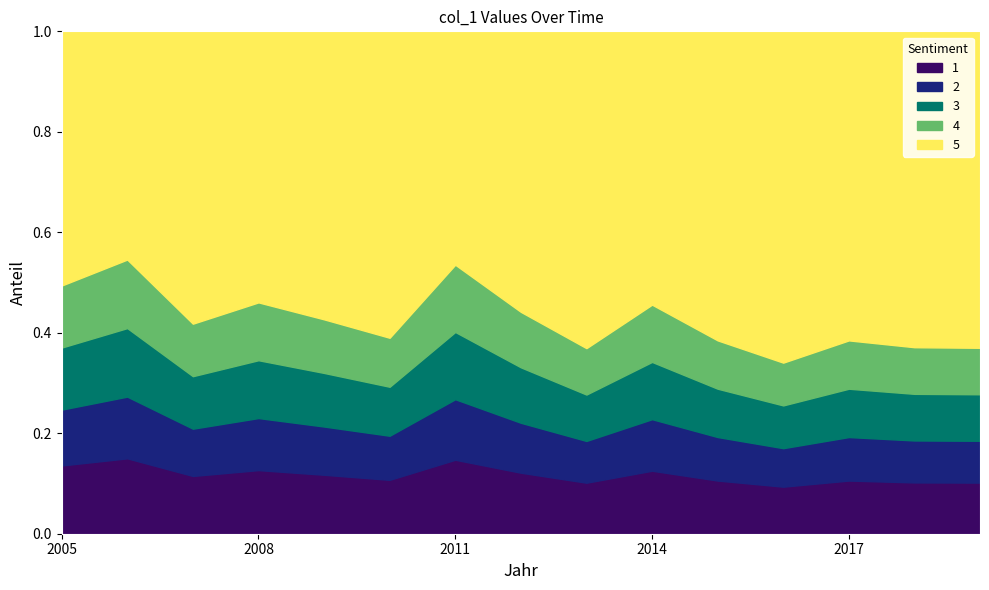

The chart shows a value of 0.2 at 2018-06-15. True or false?

False